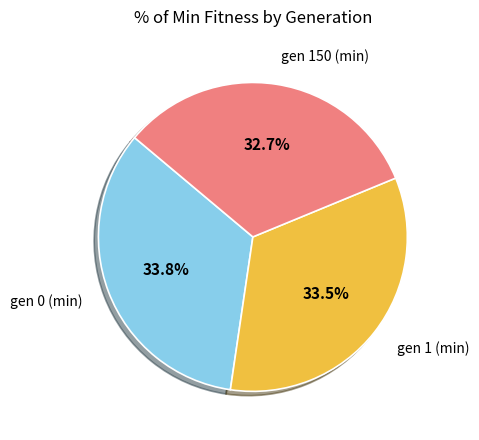

What portion of the pie excludes gen 150 (min)?

67.3%